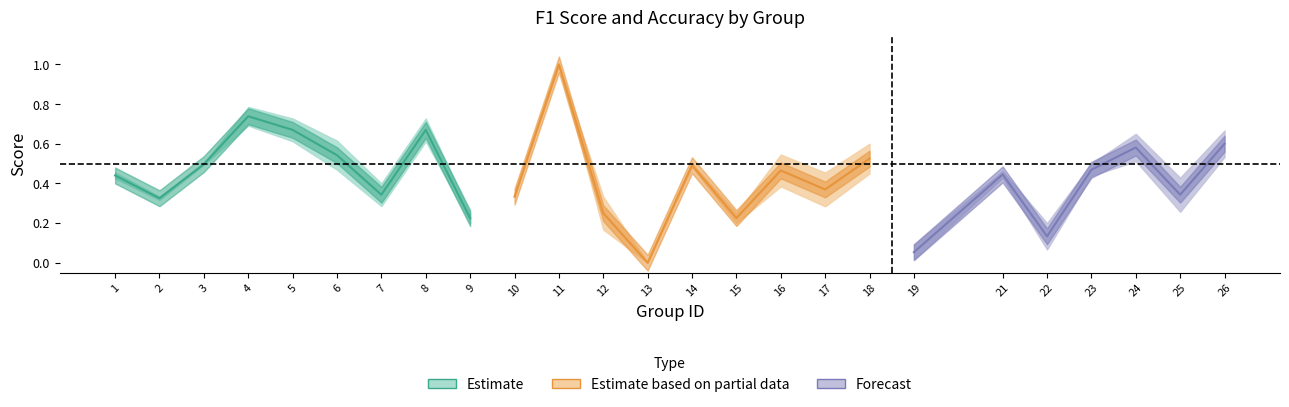

At which label does accuracy reach its peak?

11